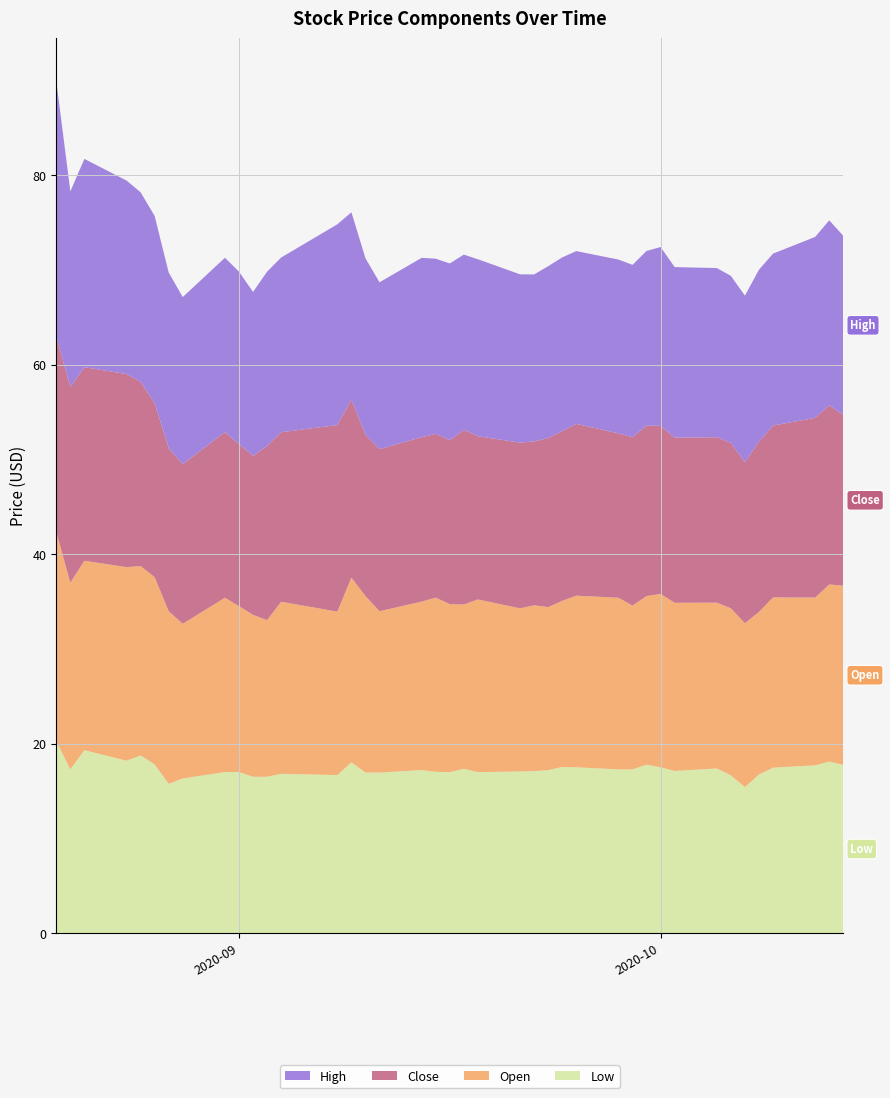

Reading left to right, transcribe all the data shown in this chart.

Low: 2020-08-19=20.3	2020-08-20=17.3	2020-08-21=19.3	2020-08-24=18.2	2020-08-25=18.8	2020-08-26=17.8	2020-08-27=15.8	2020-08-28=16.3	2020-08-31=17.0	2020-09-01=17.0	2020-09-02=16.5	2020-09-03=16.5	2020-09-04=16.8	2020-09-08=16.7	2020-09-09=18.0	2020-09-10=17.0	2020-09-11=16.9	2020-09-14=17.2	2020-09-15=17.0	2020-09-16=17.0	2020-09-17=17.4	2020-09-18=17.0	2020-09-21=17.1	2020-09-22=17.1	2020-09-23=17.2	2020-09-24=17.5	2020-09-25=17.5	2020-09-28=17.3	2020-09-29=17.3	2020-09-30=17.8	2020-10-01=17.5	2020-10-02=17.1	2020-10-05=17.4	2020-10-06=16.7	2020-10-07=15.4	2020-10-08=16.8	2020-10-09=17.5	2020-10-12=17.7	2020-10-13=18.1	2020-10-14=17.8
Open: 2020-08-19=22.1	2020-08-20=19.7	2020-08-21=20.0	2020-08-24=20.4	2020-08-25=20.0	2020-08-26=19.8	2020-08-27=18.2	2020-08-28=16.3	2020-08-31=18.4	2020-09-01=17.5	2020-09-02=17.1	2020-09-03=16.5	2020-09-04=18.2	2020-09-08=17.2	2020-09-09=19.5	2020-09-10=18.6	2020-09-11=17.0	2020-09-14=17.8	2020-09-15=18.4	2020-09-16=17.7	2020-09-17=17.4	2020-09-18=18.2	2020-09-21=17.2	2020-09-22=17.5	2020-09-23=17.2	2020-09-24=17.5	2020-09-25=18.1	2020-09-28=18.1	2020-09-29=17.3	2020-09-30=17.8	2020-10-01=18.3	2020-10-02=17.8	2020-10-05=17.5	2020-10-06=17.6	2020-10-07=17.3	2020-10-08=17.2	2020-10-09=18.0	2020-10-12=17.7	2020-10-13=18.7	2020-10-14=18.9
Close: 2020-08-19=20.6	2020-08-20=20.6	2020-08-21=20.4	2020-08-24=20.4	2020-08-25=19.4	2020-08-26=18.4	2020-08-27=17.2	2020-08-28=16.8	2020-08-31=17.5	2020-09-01=17.1	2020-09-02=16.8	2020-09-03=18.4	2020-09-04=17.9	2020-09-08=19.7	2020-09-09=18.8	2020-09-10=17.0	2020-09-11=17.1	2020-09-14=17.4	2020-09-15=17.3	2020-09-16=17.3	2020-09-17=18.4	2020-09-18=17.2	2020-09-21=17.5	2020-09-22=17.3	2020-09-23=17.8	2020-09-24=17.9	2020-09-25=18.1	2020-09-28=17.4	2020-09-29=17.8	2020-09-30=18.0	2020-10-01=17.7	2020-10-02=17.4	2020-10-05=17.5	2020-10-06=17.4	2020-10-07=17.0	2020-10-08=18.0	2020-10-09=18.1	2020-10-12=19.0	2020-10-13=18.9	2020-10-14=18.0
High: 2020-08-19=27.0	2020-08-20=20.6	2020-08-21=22.0	2020-08-24=20.4	2020-08-25=20.0	2020-08-26=19.8	2020-08-27=18.5	2020-08-28=17.6	2020-08-31=18.4	2020-09-01=18.2	2020-09-02=17.3	2020-09-03=18.4	2020-09-04=18.4	2020-09-08=21.2	2020-09-09=19.8	2020-09-10=18.6	2020-09-11=17.6	2020-09-14=18.9	2020-09-15=18.5	2020-09-16=18.7	2020-09-17=18.5	2020-09-18=18.7	2020-09-21=17.8	2020-09-22=17.6	2020-09-23=18.1	2020-09-24=18.3	2020-09-25=18.2	2020-09-28=18.4	2020-09-29=18.2	2020-09-30=18.4	2020-10-01=18.9	2020-10-02=18.0	2020-10-05=17.9	2020-10-06=17.6	2020-10-07=17.6	2020-10-08=18.2	2020-10-09=18.1	2020-10-12=19.1	2020-10-13=19.5	2020-10-14=18.9